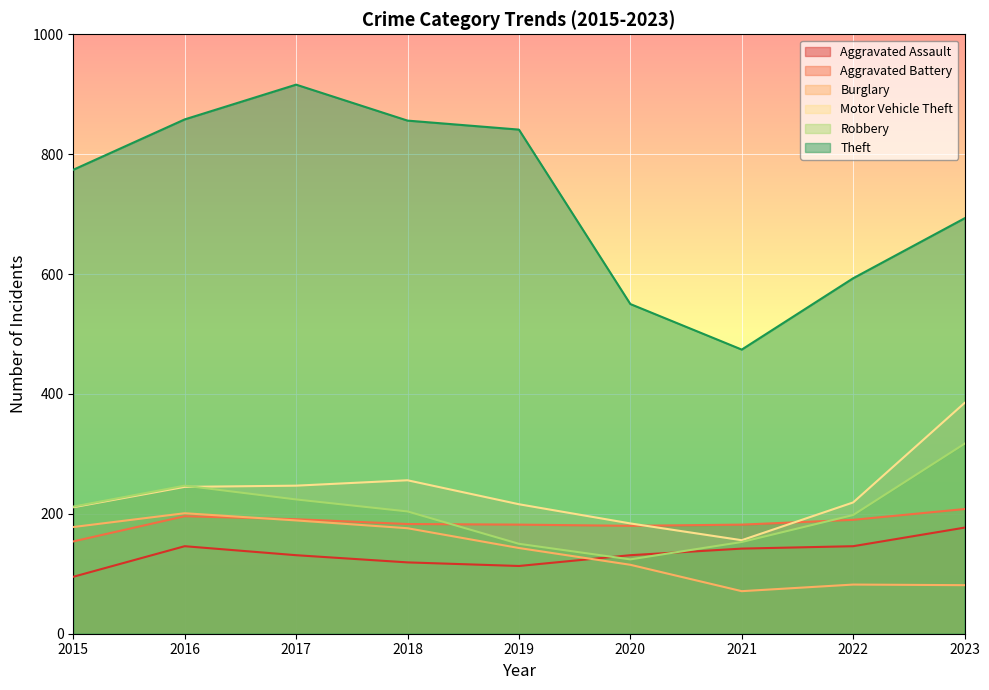

The Burglary series shows 204 at 2019. True or false?

False